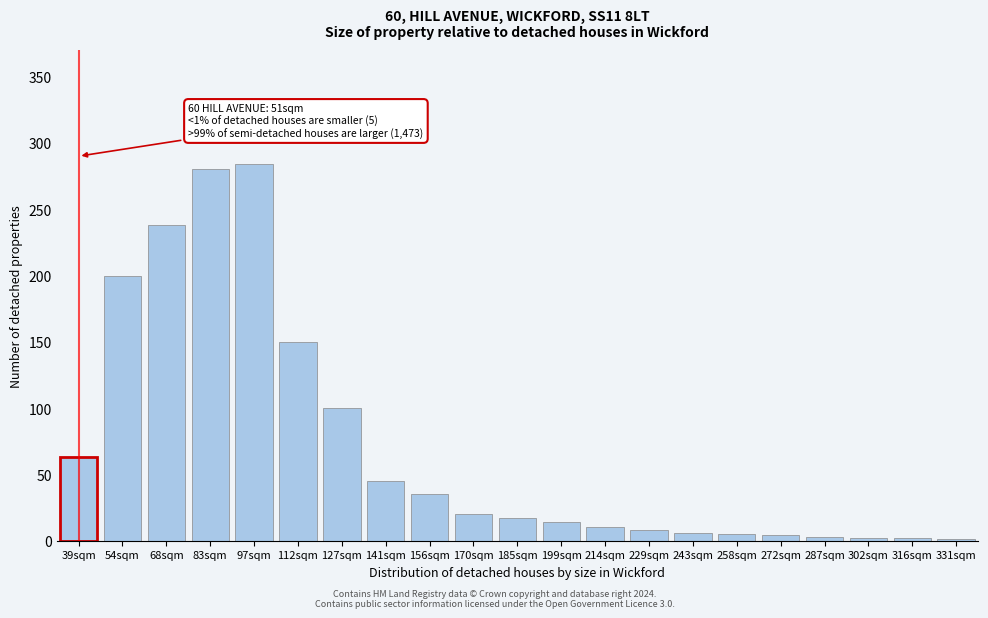

What is the maximum value shown in the chart?

284